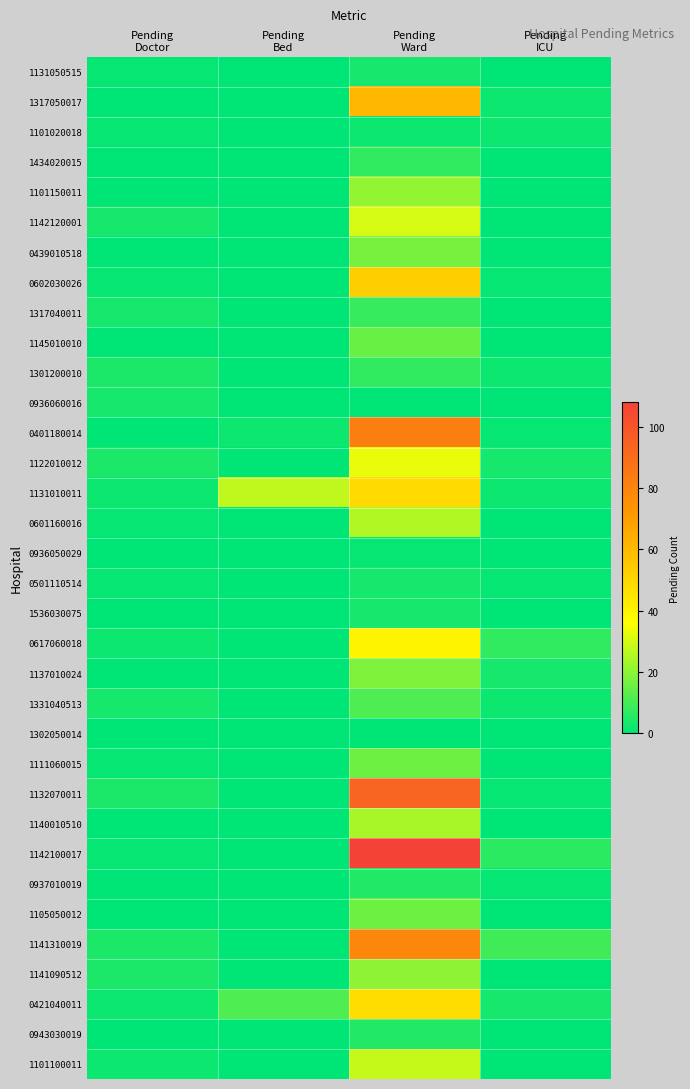

Which label corresponds to the largest value in the chart?

Pending
Ward